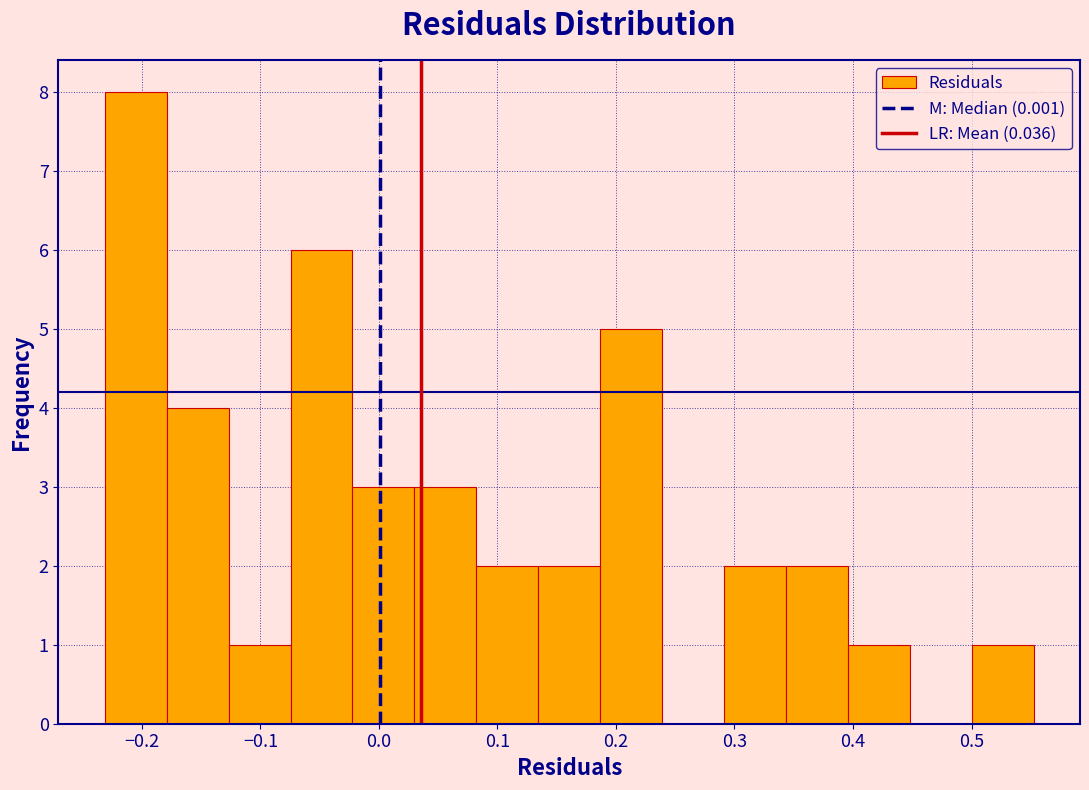

Reading left to right, transcribe this chart: for each bar, give the range it covers on the x-axis and its height. Neither the bar edges nor the heights are printed on the chart, so give them approximately, as read against the axes.

-0.23 to -0.18: 8
-0.18 to -0.13: 4
-0.13 to -0.07: 1
-0.07 to -0.02: 6
-0.02 to 0.03: 3
0.03 to 0.08: 3
0.08 to 0.13: 2
0.13 to 0.19: 2
0.19 to 0.24: 5
0.24 to 0.29: 0
0.29 to 0.34: 2
0.34 to 0.40: 2
0.40 to 0.45: 1
0.45 to 0.50: 0
0.50 to 0.55: 1